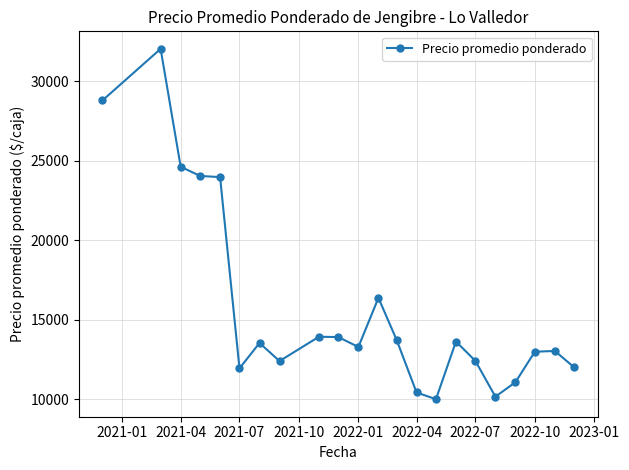

What is the value of the 2nd point from the left?

32045.5